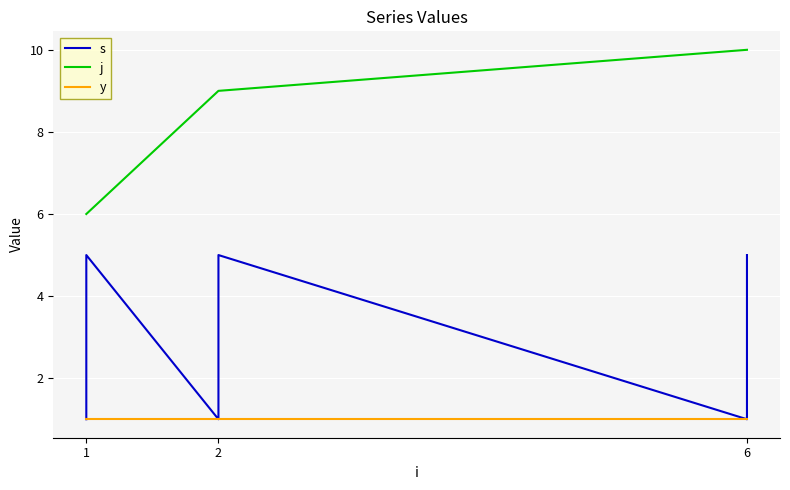

How many values in the j series exceed 9?

5